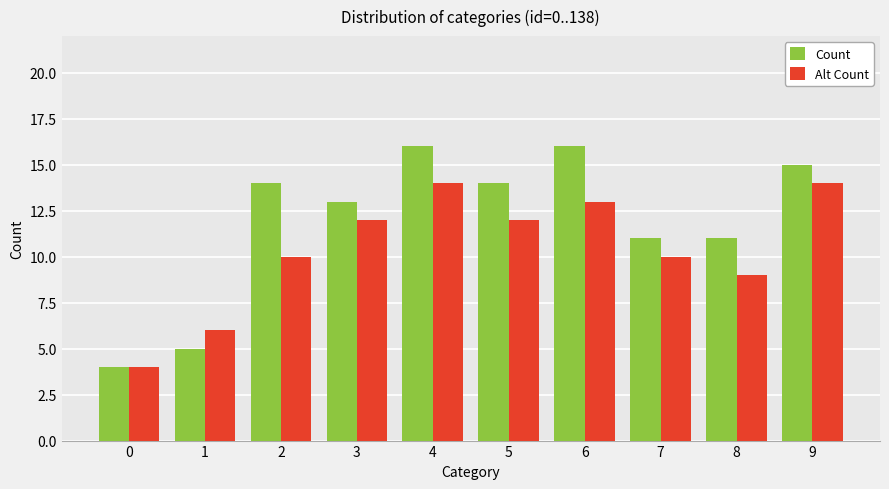

What is the spread (max minus min) of values at 4?

2